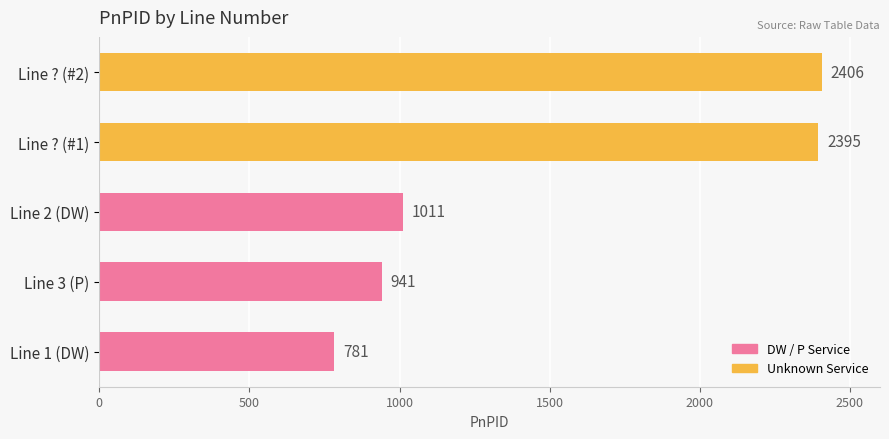

Rank the categories by value from highest to lowest.

Line ? (#2), Line ? (#1), Line 2 (DW), Line 3 (P), Line 1 (DW)